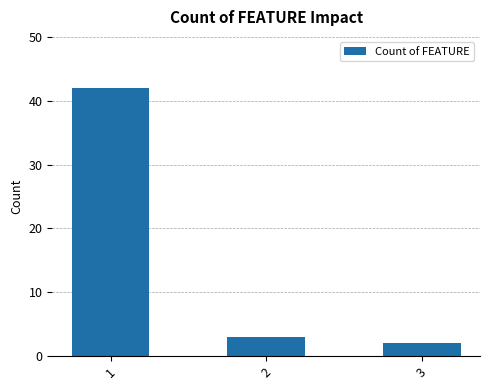

What is the average value?

16